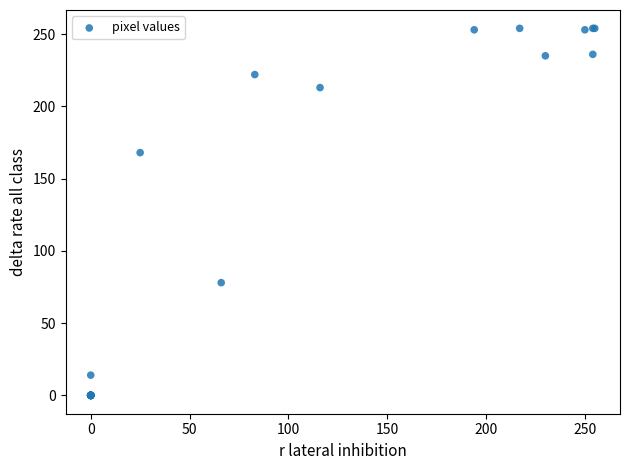

What Y value in the scatter plot is closest to 127?

168